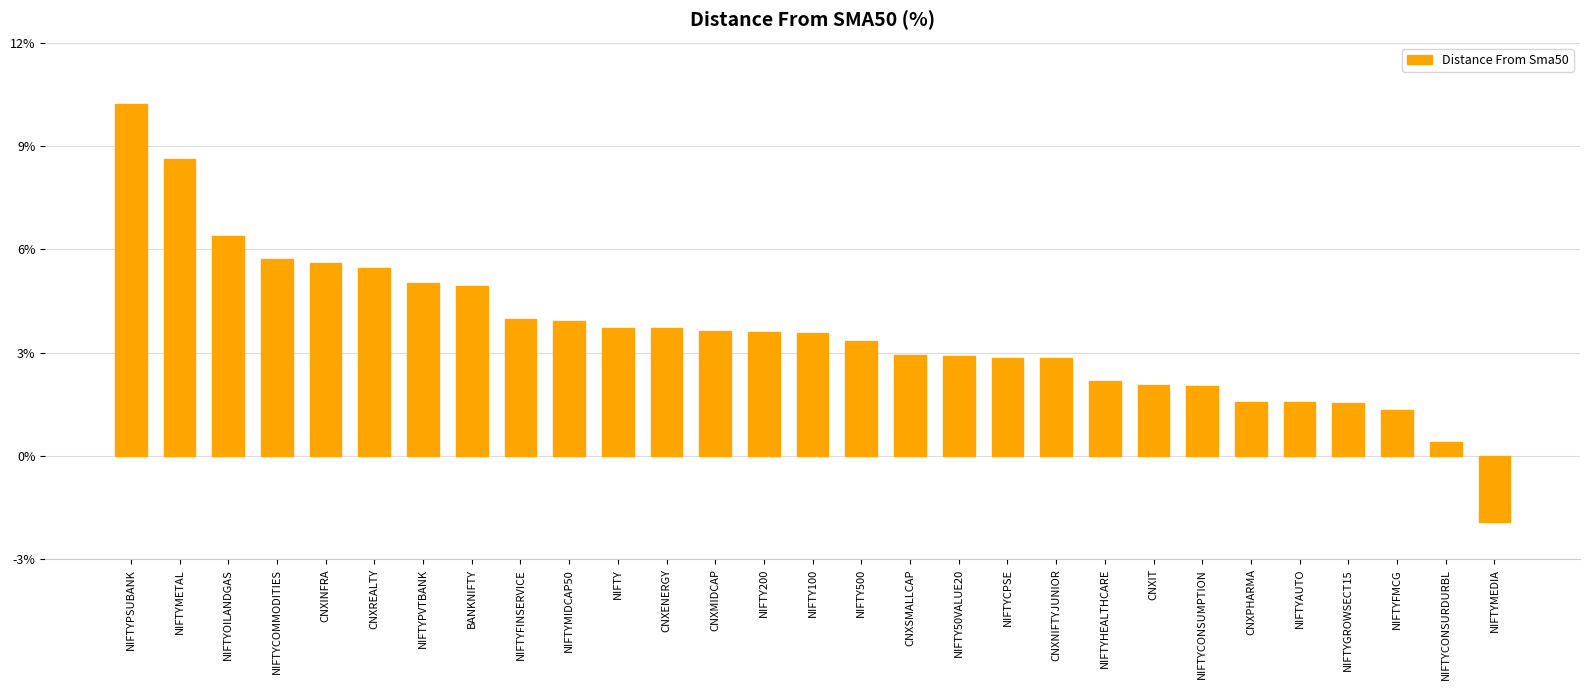

Is it true that the value at NIFTY500 is 6.0?

False